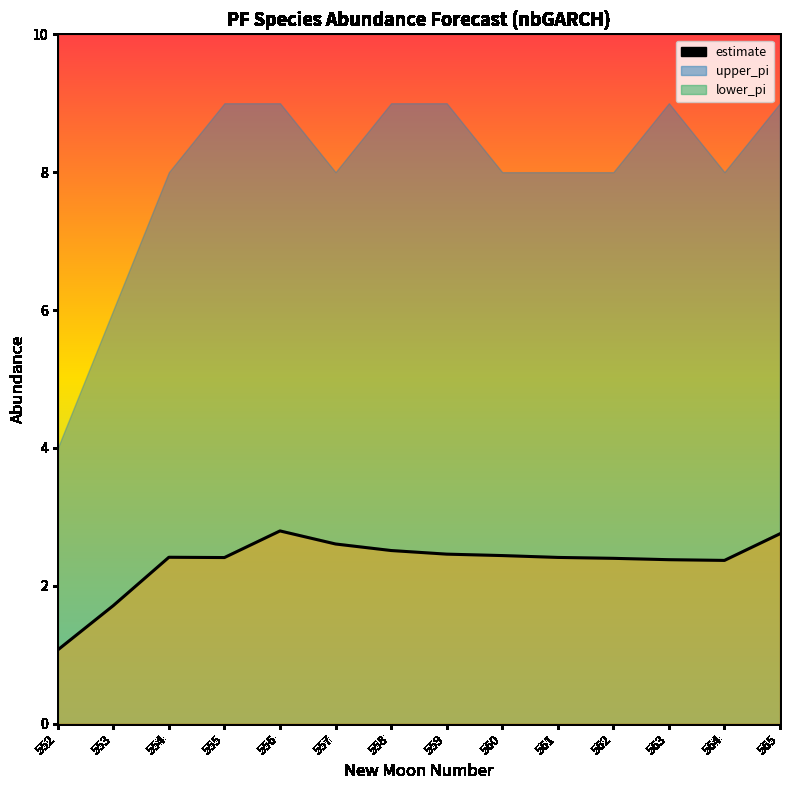

What is the value of the 8th point from the left?

2.5